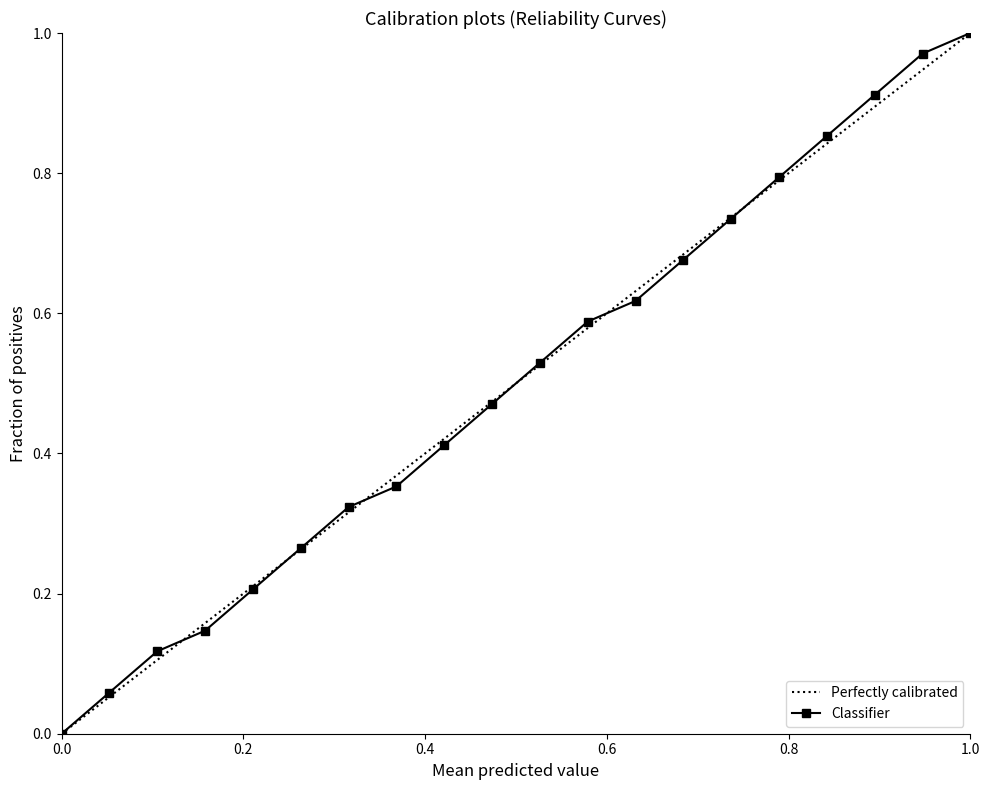

True or false: Classifier has more than 1 points higher than both neighbors.

False